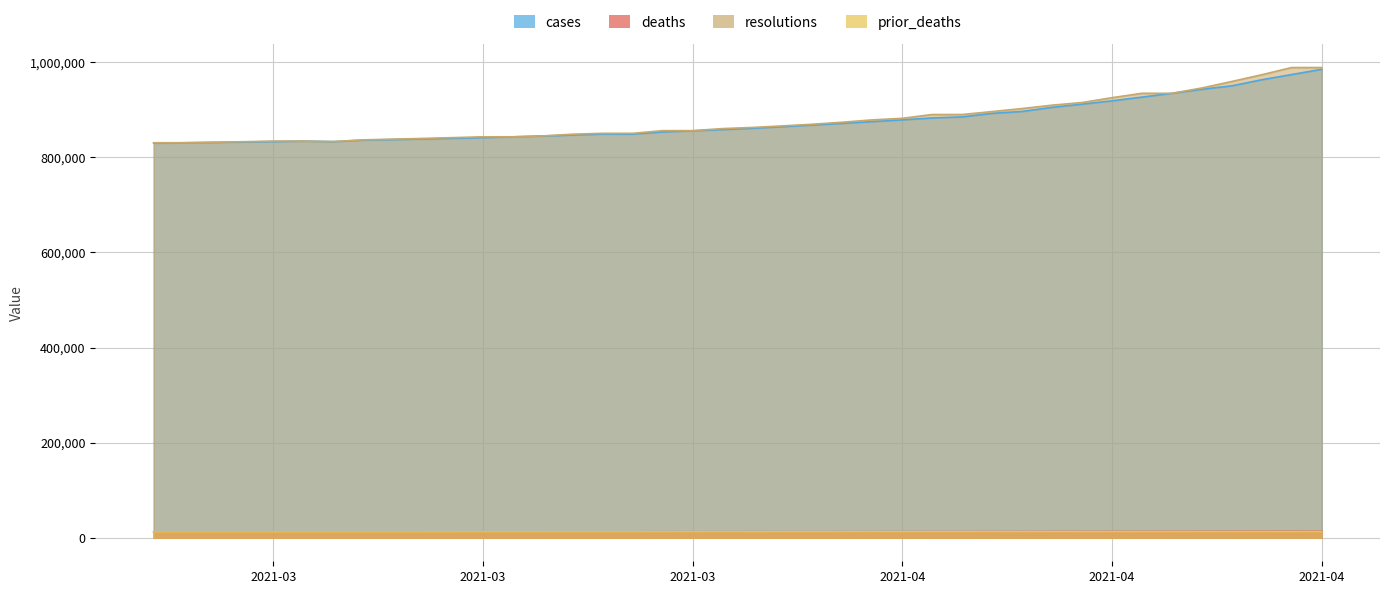

What is the difference between the second highest and second lowest values in the prior_deaths series?

614